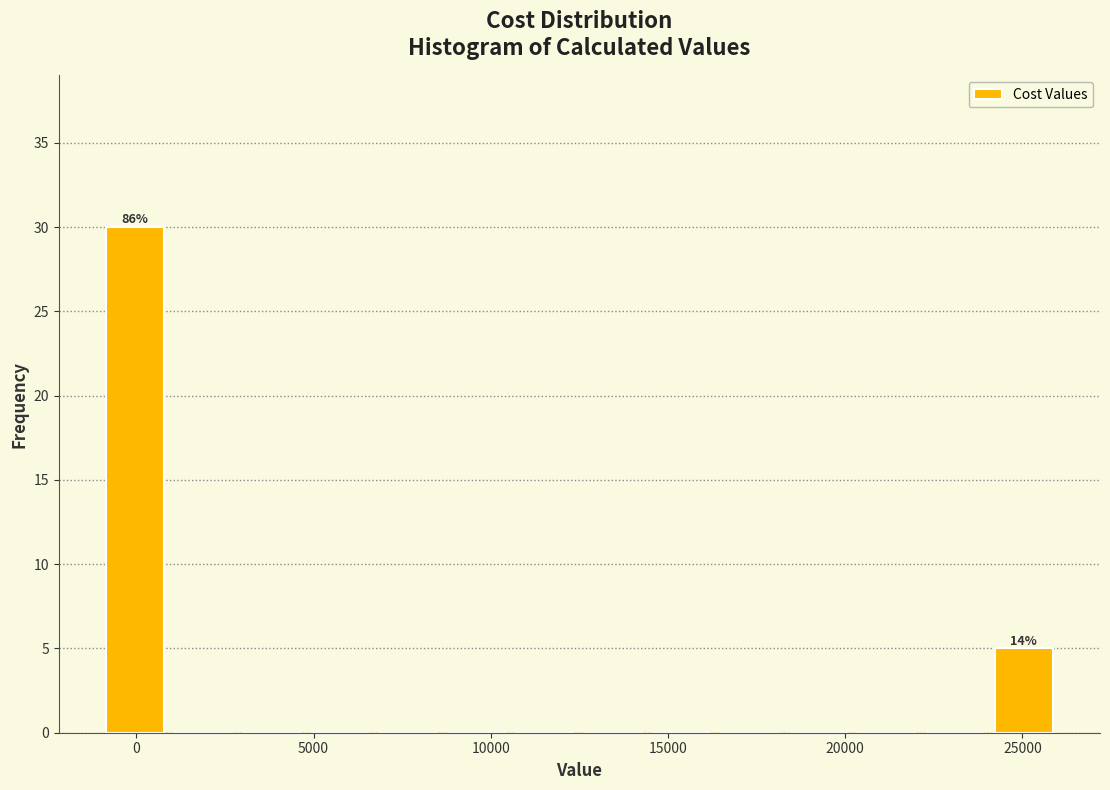

Read against the x-axis, roughly where is the centre of the tallest bar?

0